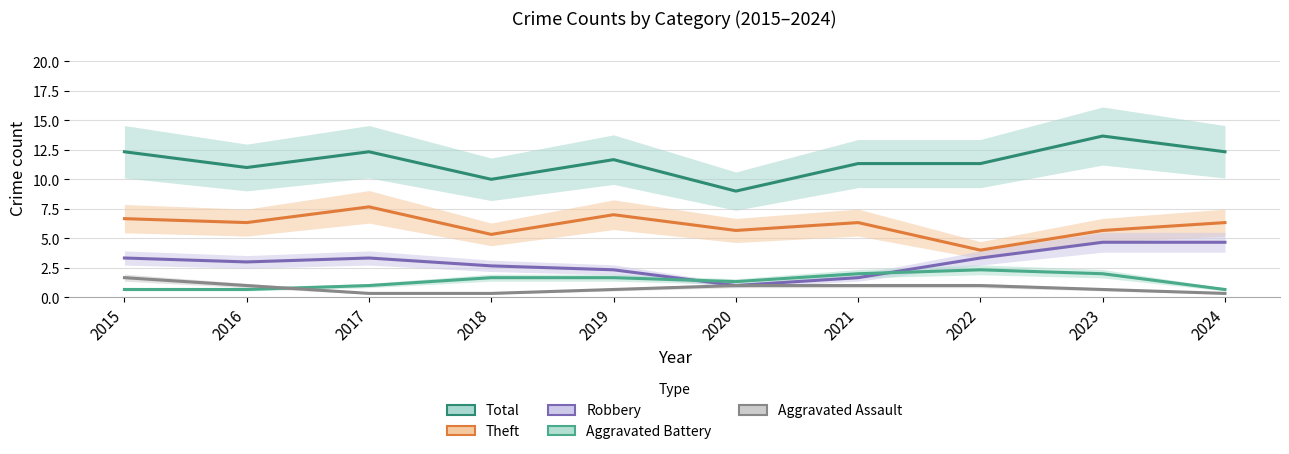

What is the difference between the highest and lowest values at 2015?

11.7